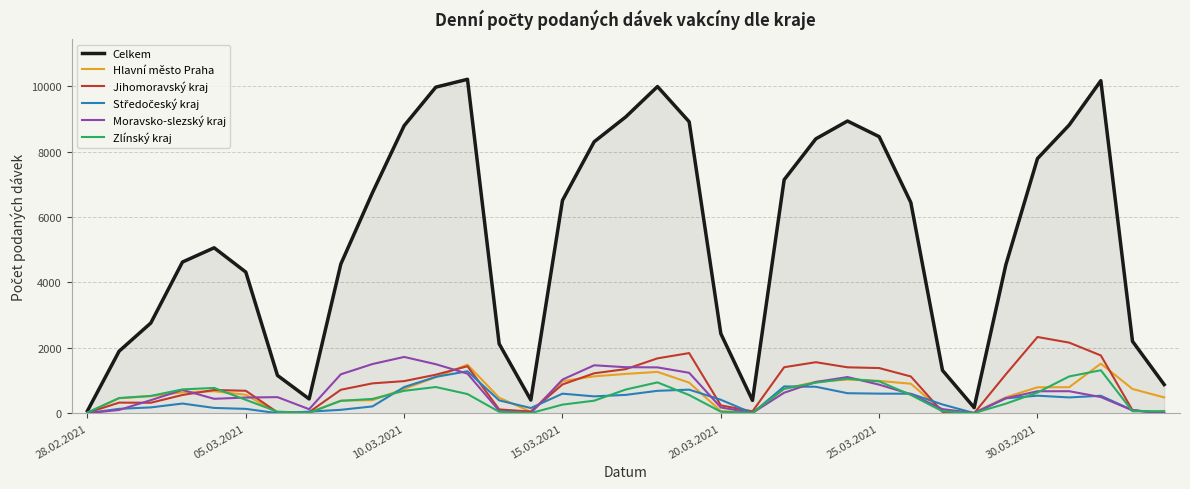

Which series has the largest total across all categories?

Celkem